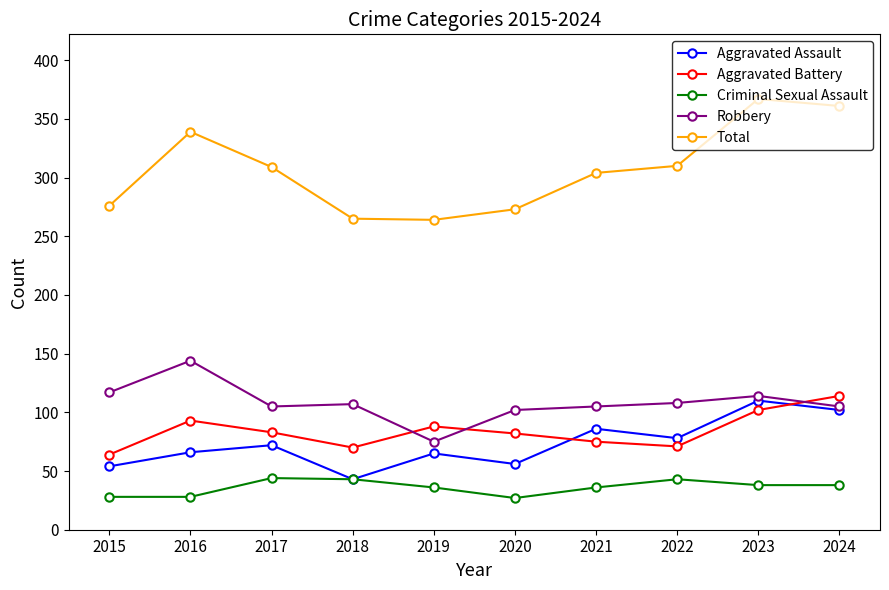

True or false: Total and Aggravated Battery cross at least once.

False